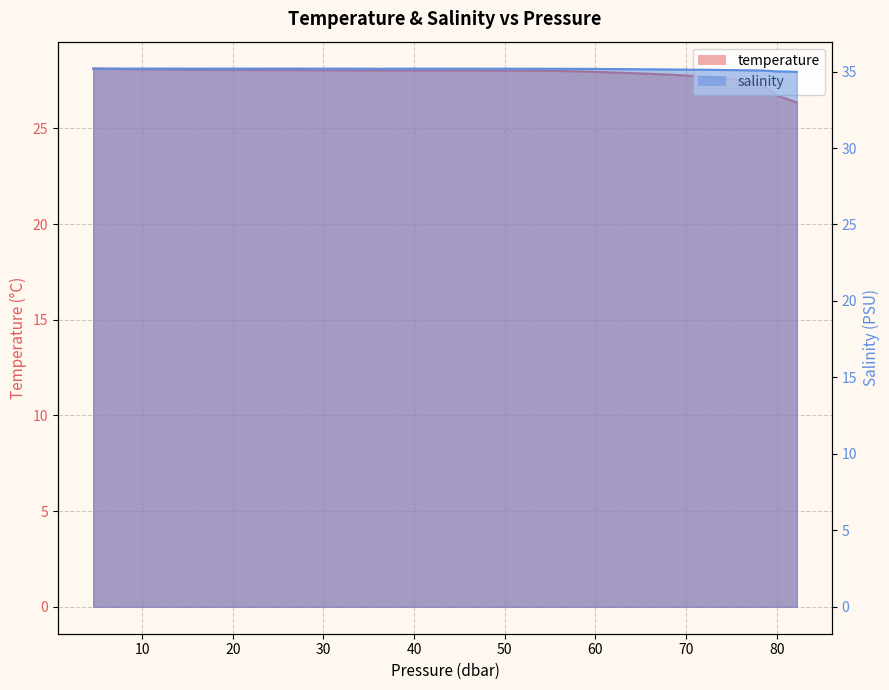

Where does the temperature series first go above 28?

4.61